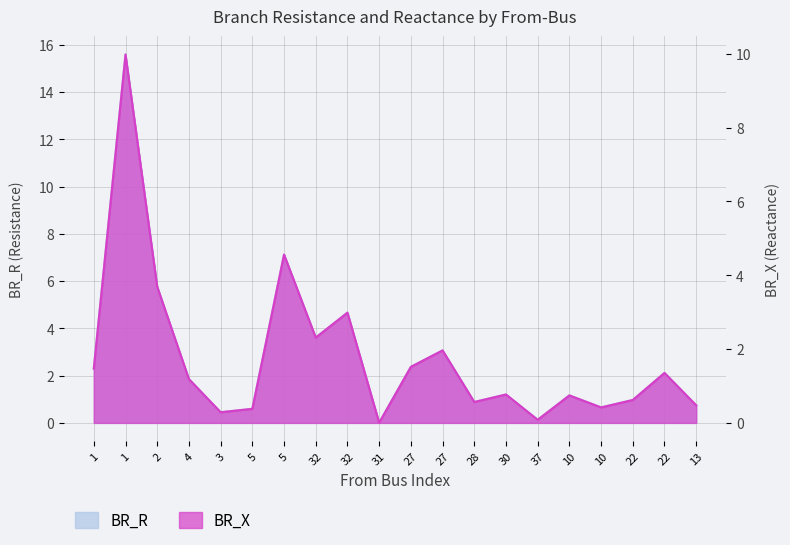

List the labels in order of BR_X value, smallest first.

31, 37, 3, 5, 10, 13, 28, 22, 10, 30, 4, 22, 1, 27, 27, 32, 32, 2, 5, 1